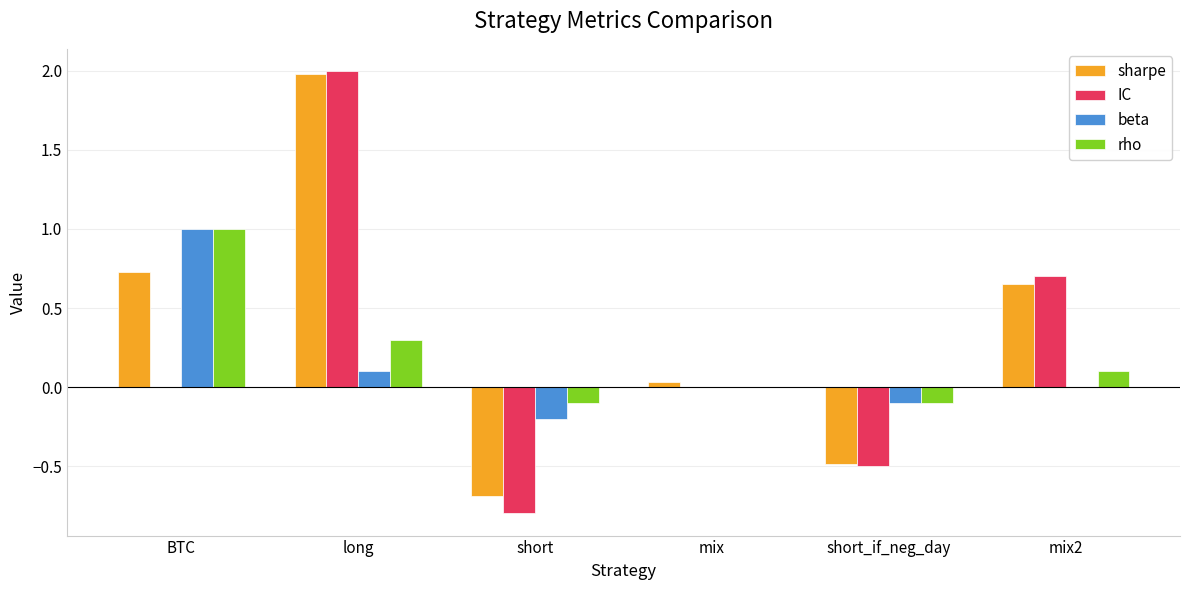

Which category has the highest value in the IC series?

long